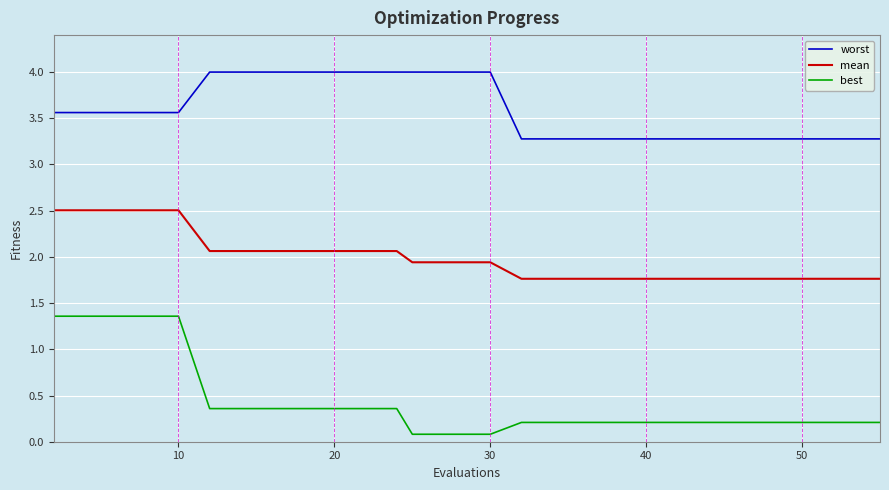

Is this an area chart (filled region under the line)?

No